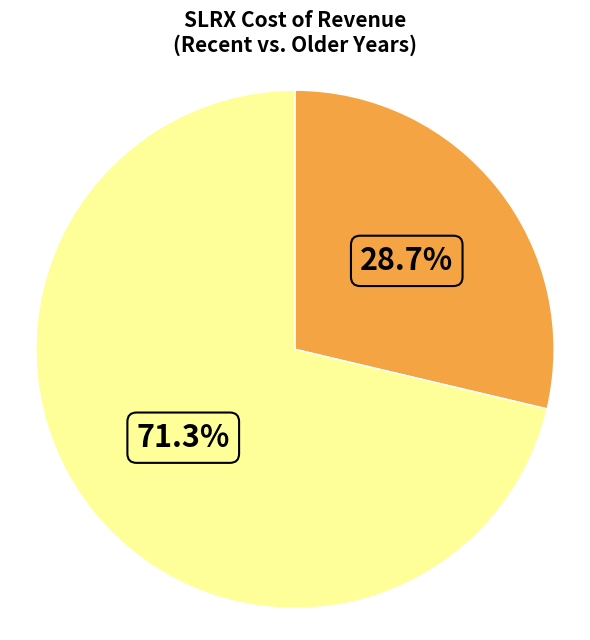

Does any single category account for the majority?

Yes